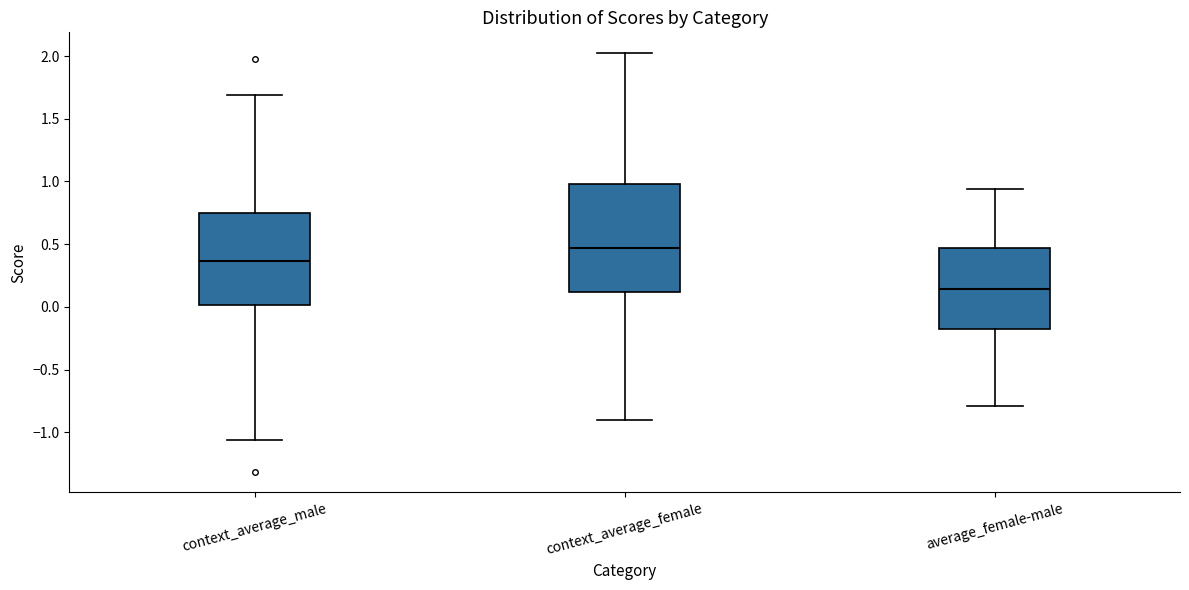

Reading left to right, transcribe this box plot: for each box, give where its median line is, the range the box spans, and where its two whiskers end, as read against the y-axis. The values are not printed on the chart, so give them approximately, as read against the axis.

context_average_male: median 0.35, box 0.00 to 0.75, whiskers -1.05 to 1.70
context_average_female: median 0.45, box 0.10 to 1.00, whiskers -0.90 to 2.00
average_female-male: median 0.15, box -0.15 to 0.45, whiskers -0.80 to 0.95